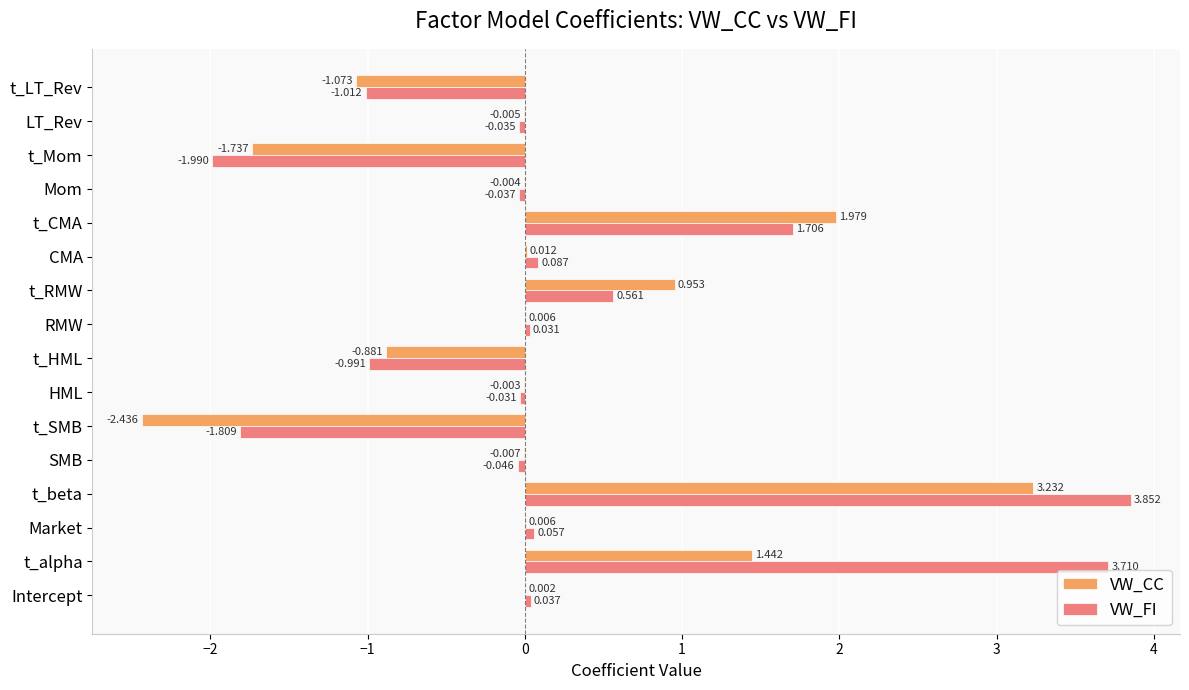

At which category is the sum across all series the highest?

t_beta